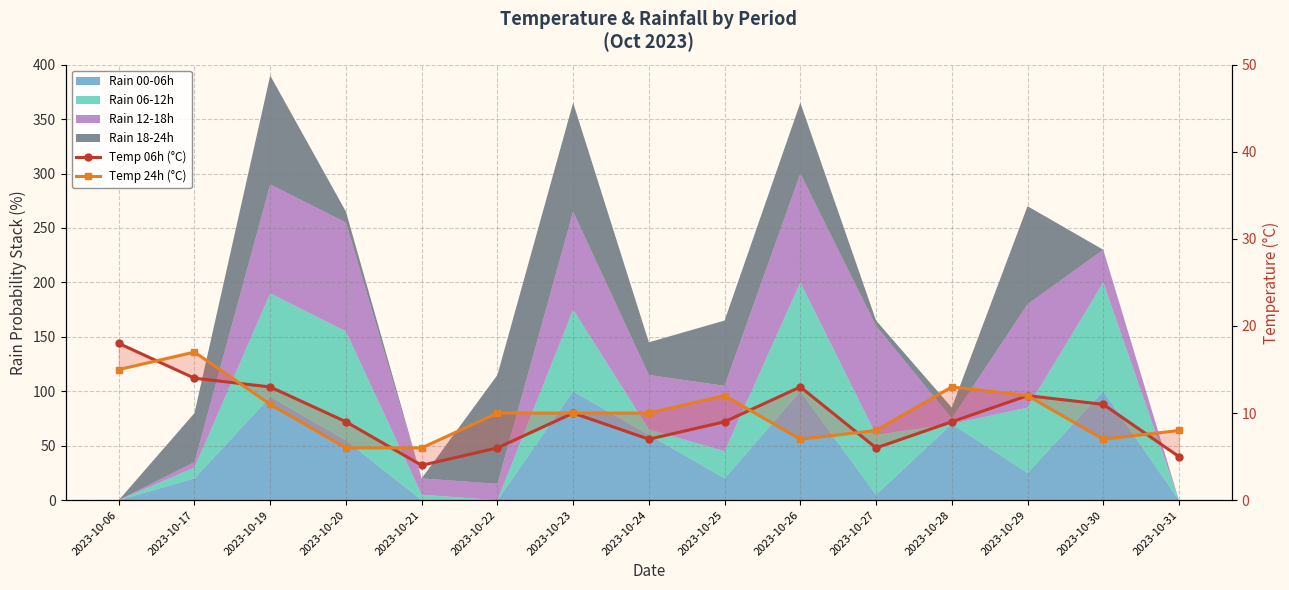

How many values in the Temp 24h (°C) series exceed 10?

6